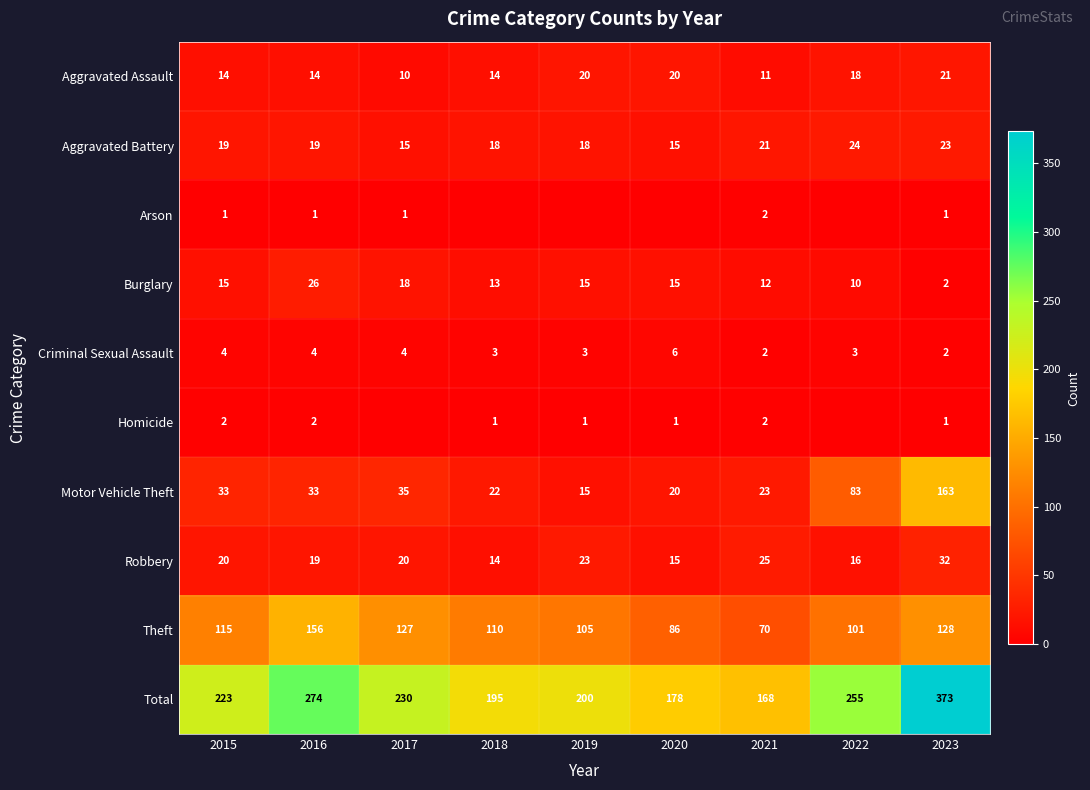

How many data points in Criminal Sexual Assault are less than 3?

2